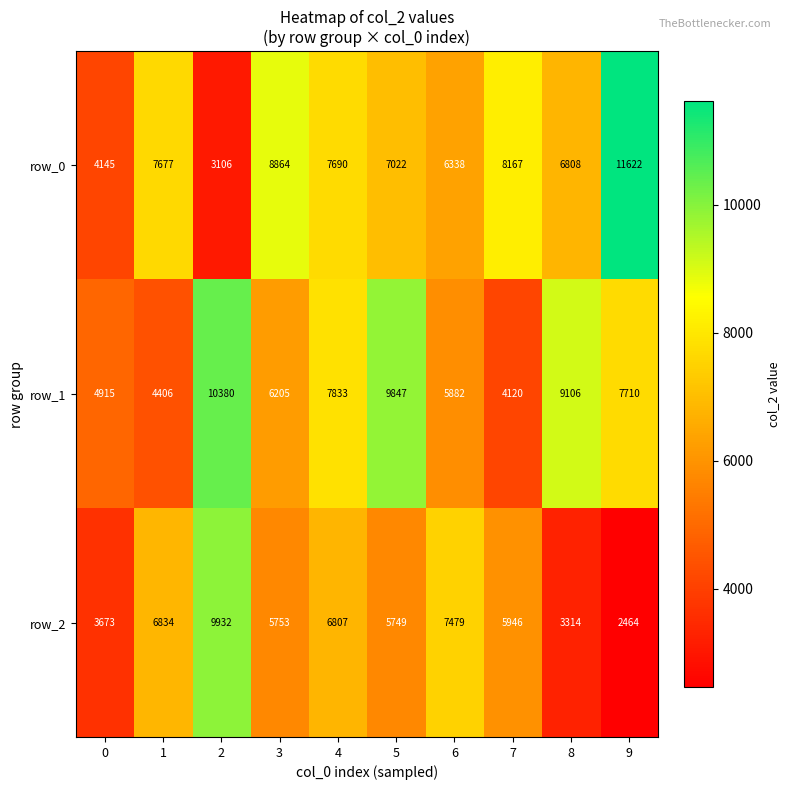

True or false: row_1 has a value of 5882 at 6.

True